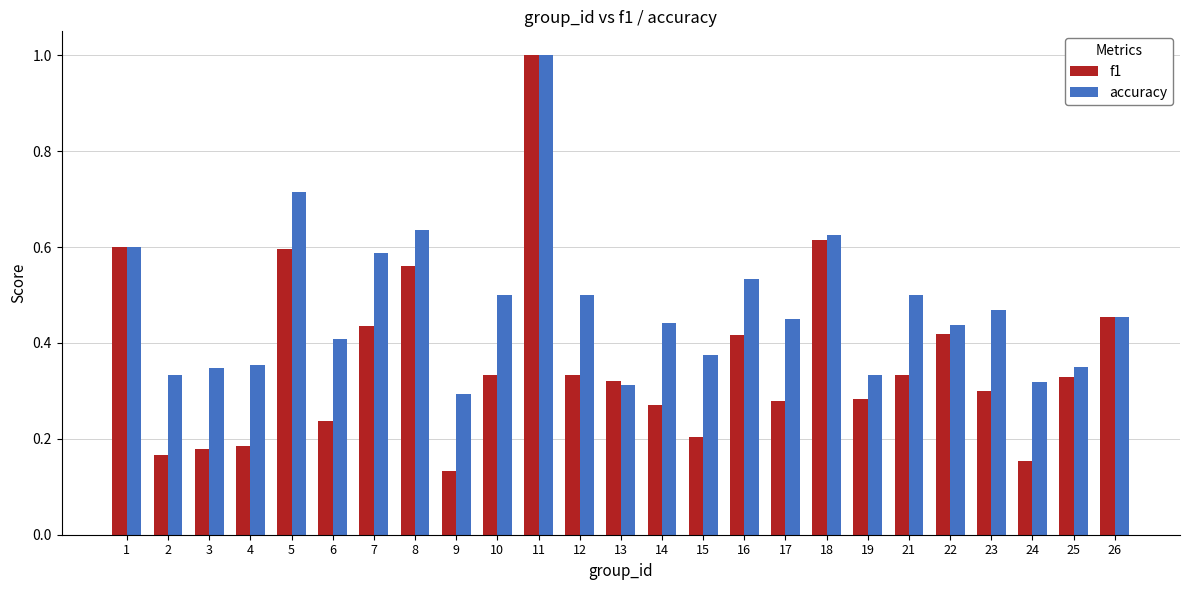

Rank the series by their average value, from highest to lowest.

accuracy, f1